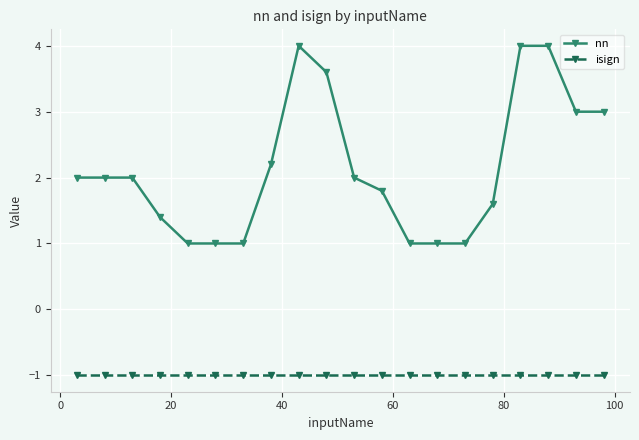

True or false: nn has more than 0 interior local peaks.

True